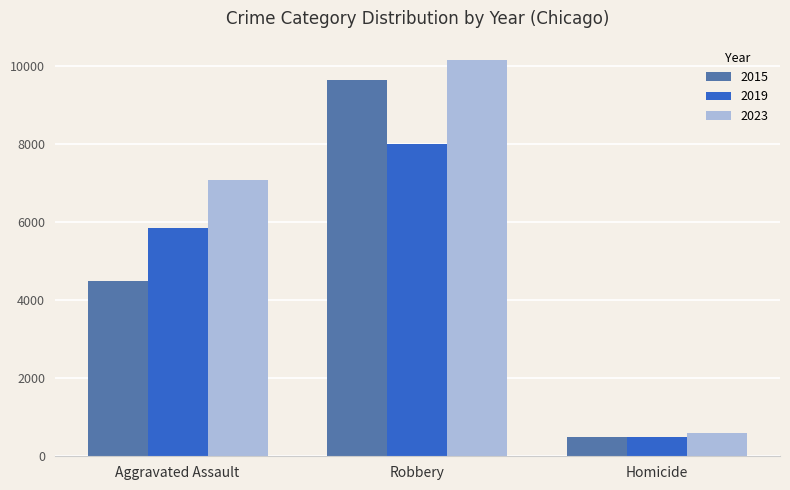

The 2015 series shows 9638 at Robbery. True or false?

True